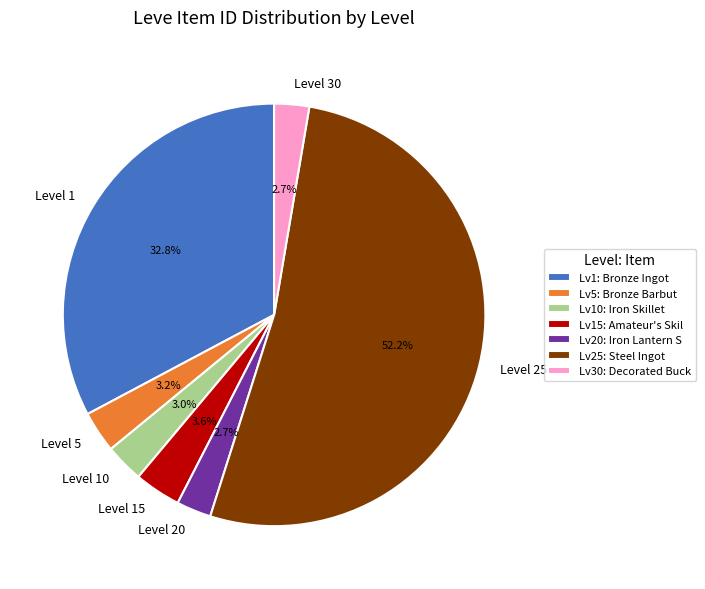

Combined, do Level 20 and Level 30 account for over 50%?

No